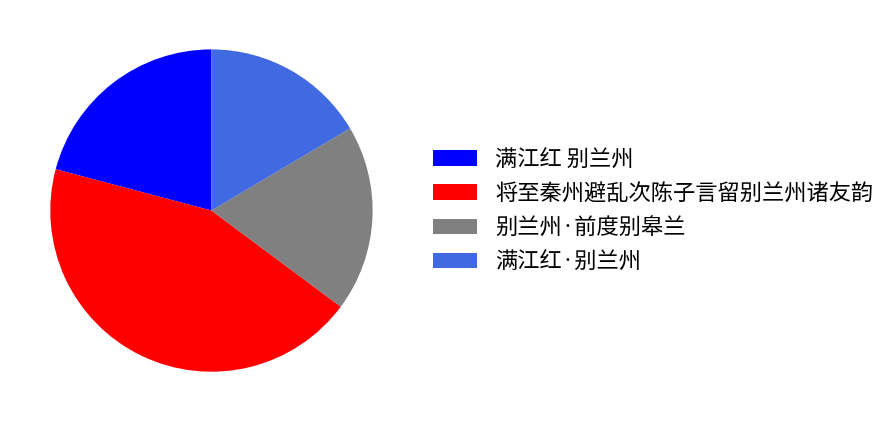

Is the sum of 满江红 别兰州 and 满江红·别兰州 greater than half?

No